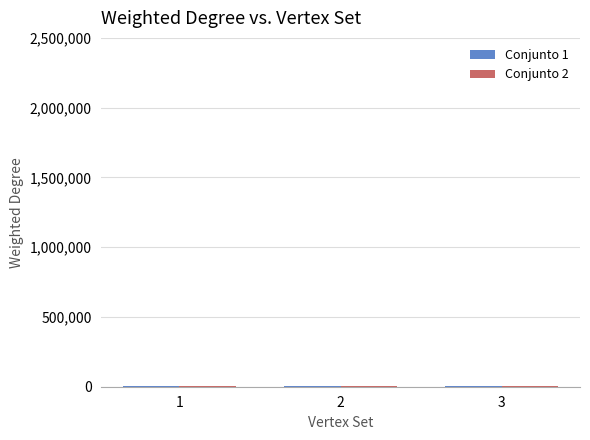

Count the number of categories in the chart.

3